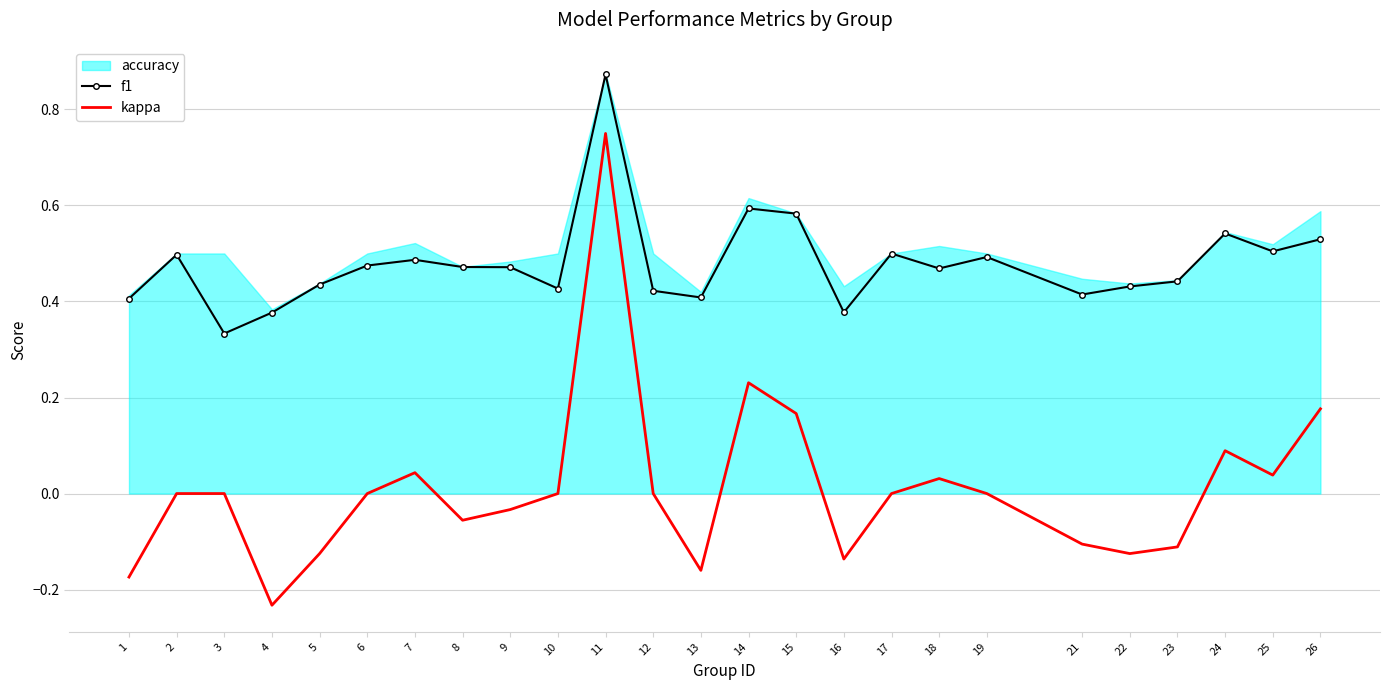

Which series has the largest range (max minus min)?

kappa